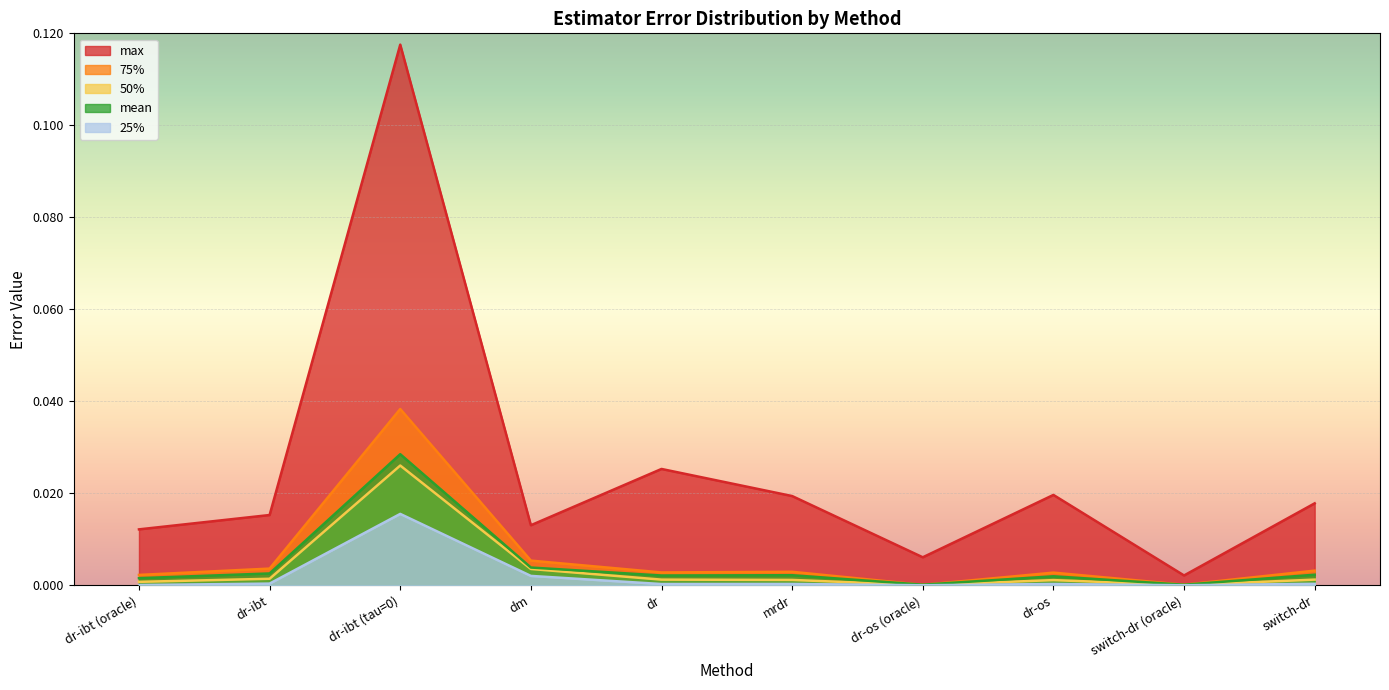

True or false: mean and 25% cross at least once.

False